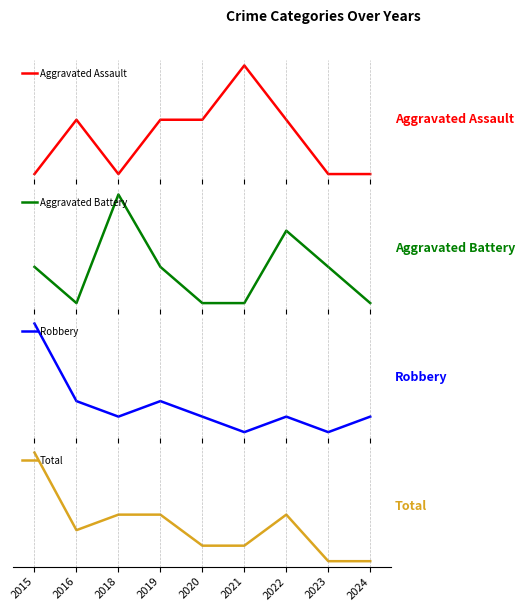

True or false: Aggravated Battery and Aggravated Assault cross at least once.

True